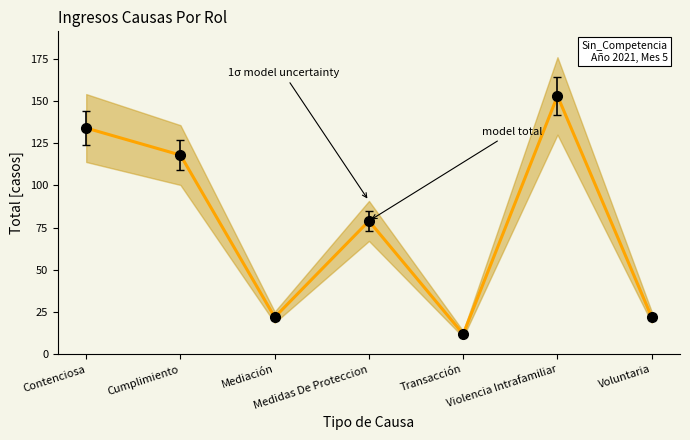

Where is the first local minimum?

Mediación